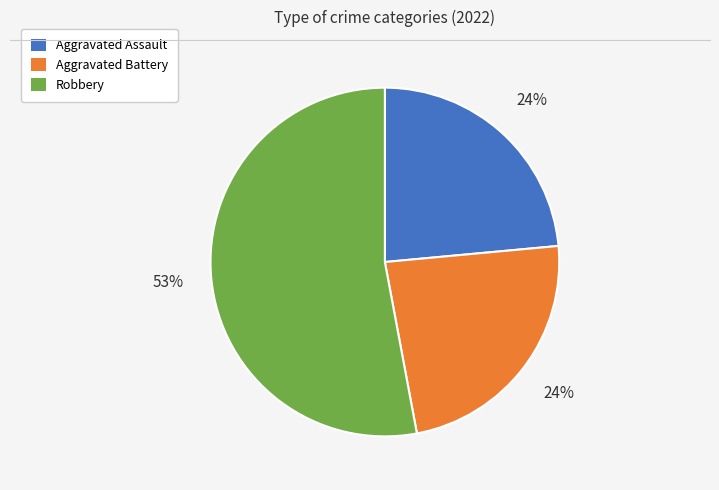

Is there any slice that represents more than half of the pie?

Yes